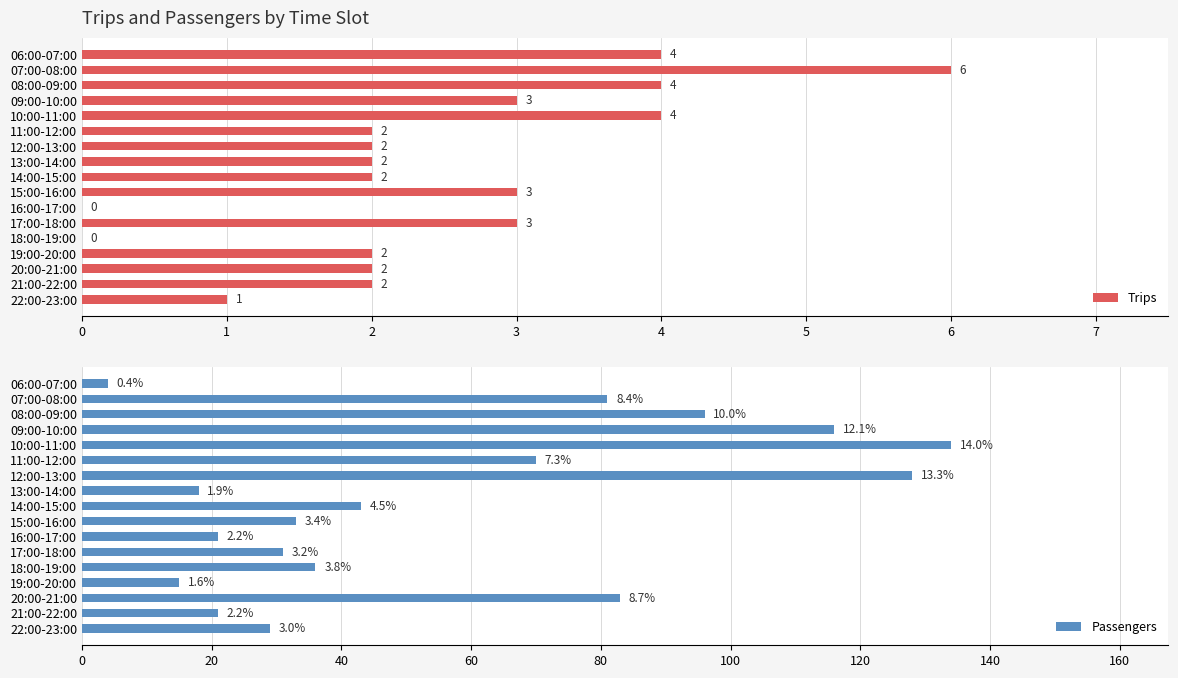

Is it true that Passengers equals 134 at 4?

True